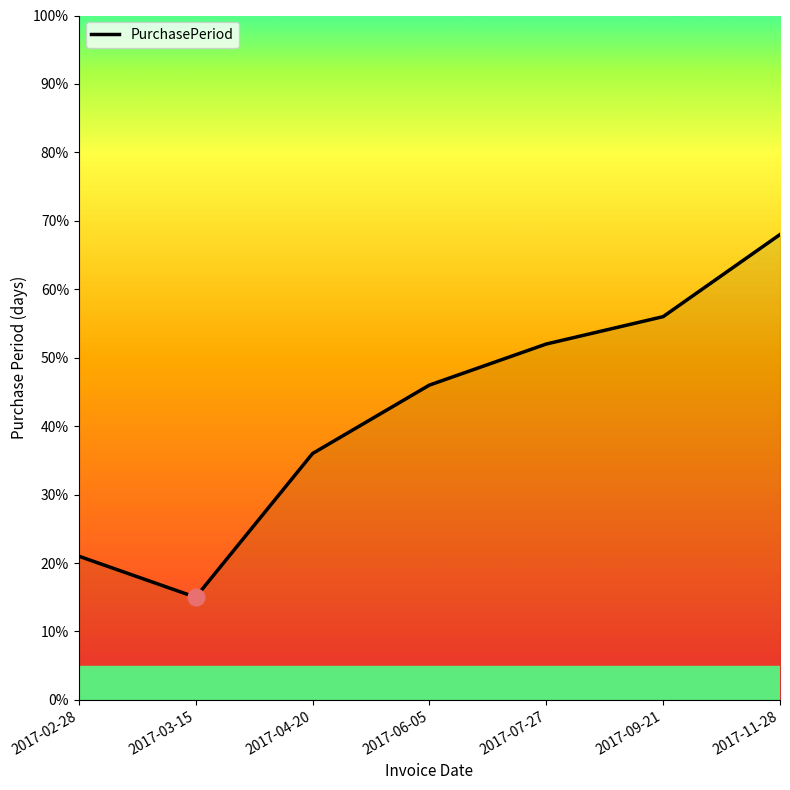

How many values are below 46?

3